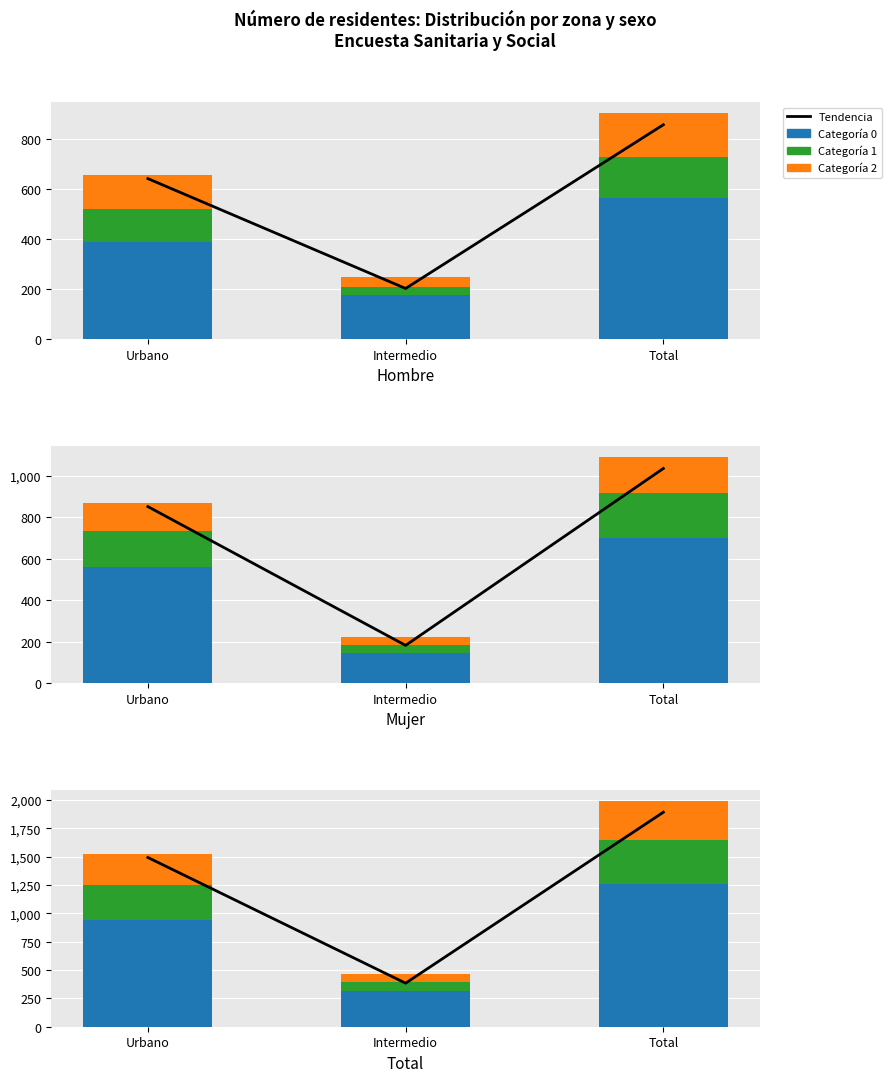

What is the average value of the Categoría 0 (ninguno más) series?

841.3